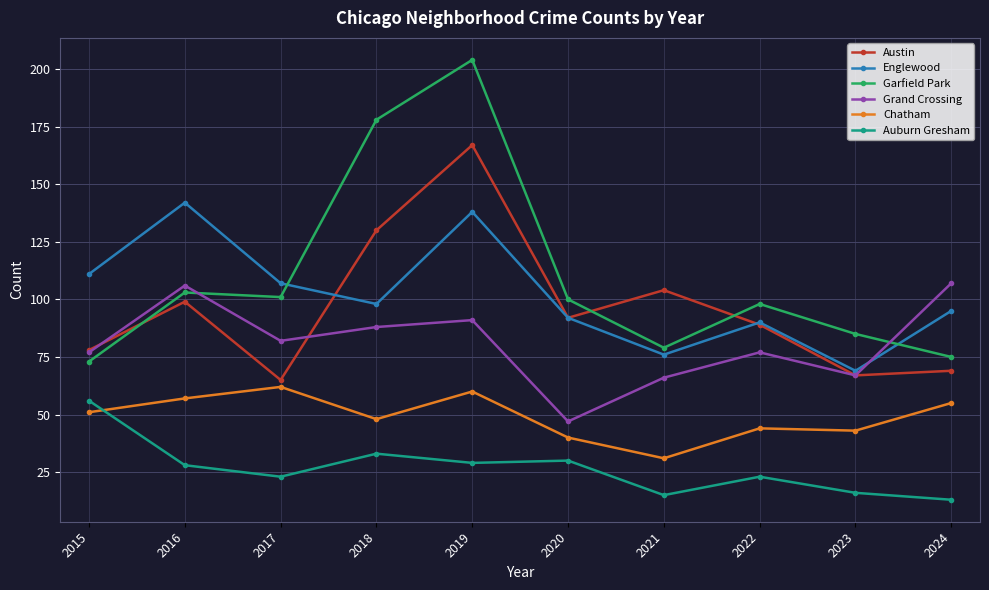

Rank the series by their maximum value, from lowest to highest.

Auburn Gresham, Chatham, Grand Crossing, Englewood, Austin, Garfield Park